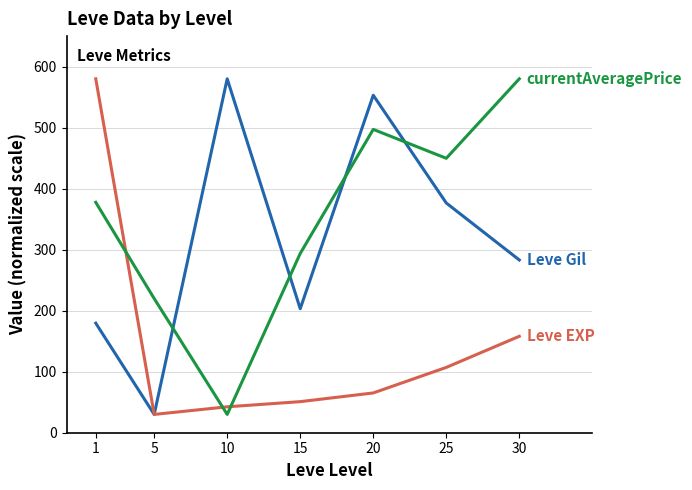

What is the greatest value displayed?

580.0